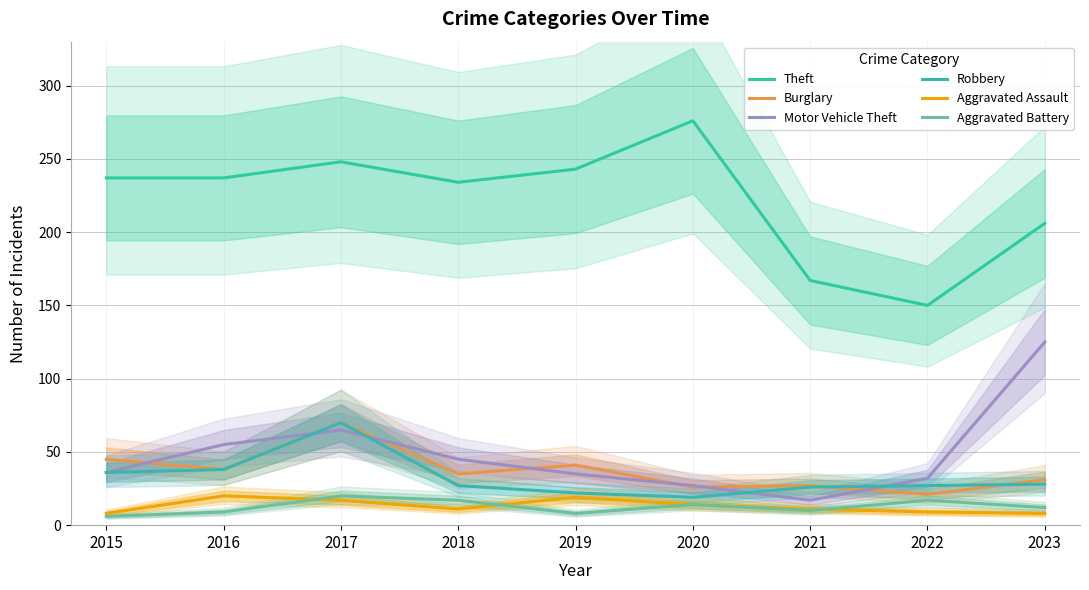

What is the difference between the second highest and second lowest values in the Motor Vehicle Theft series?

38